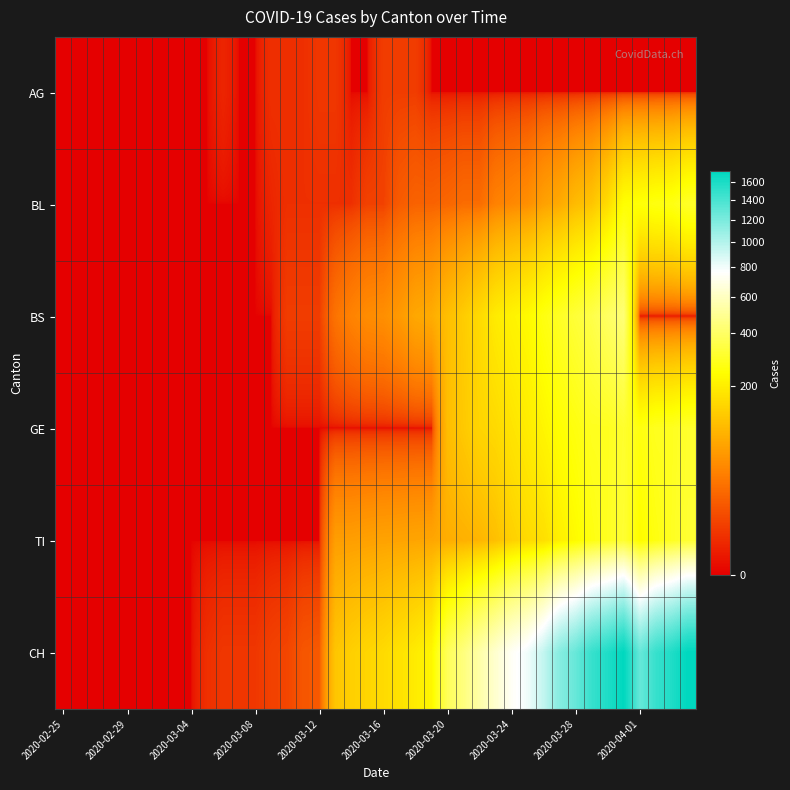

How many series are shown in this chart?

6